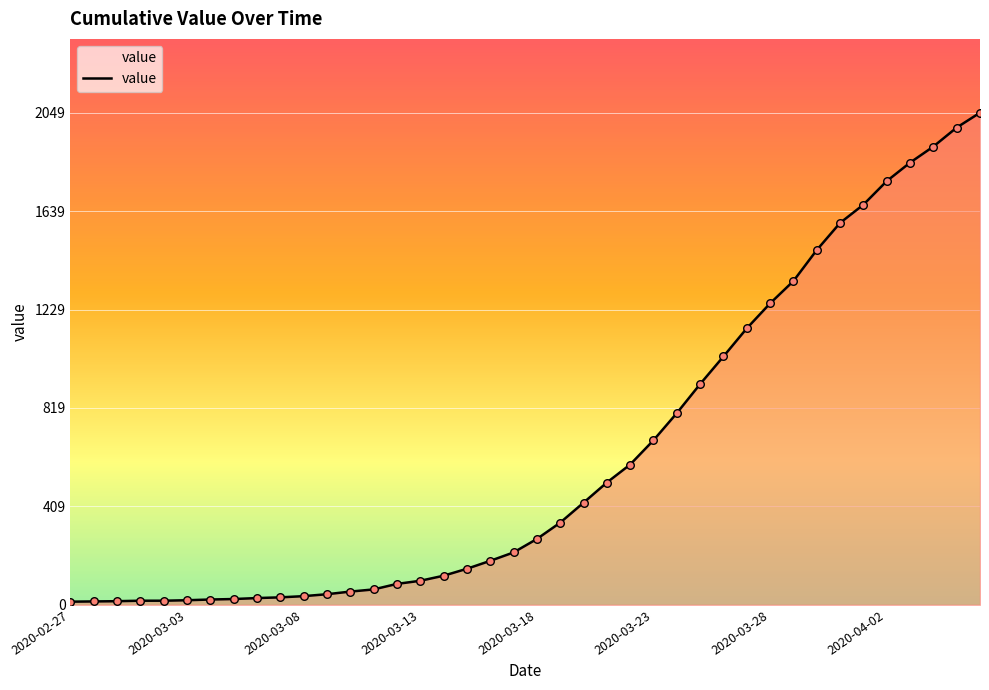

What is the maximum value shown in the chart?

2049